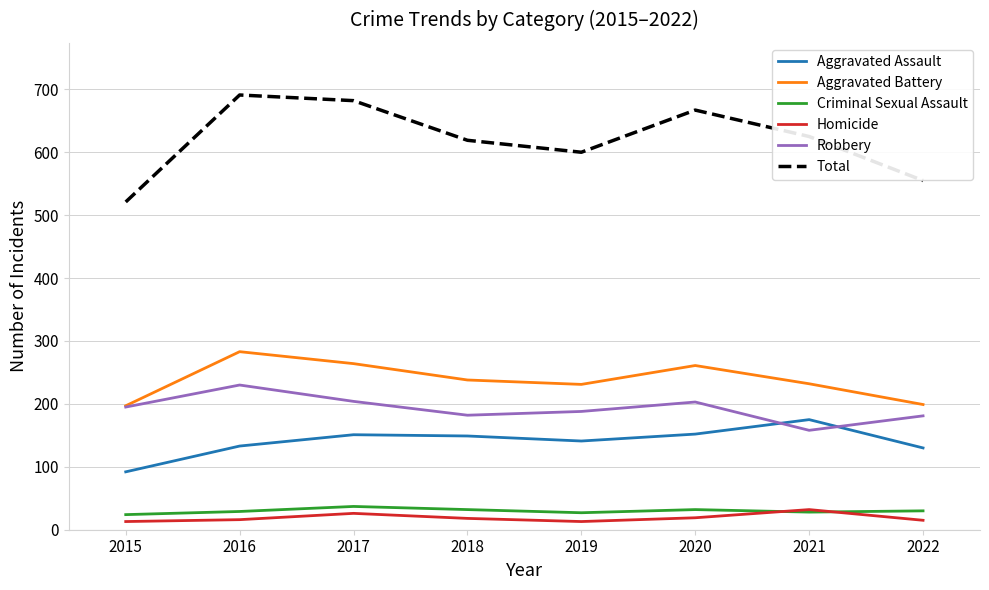

Is the value of Robbery at 2015 greater than the value of Total at 2018?

No